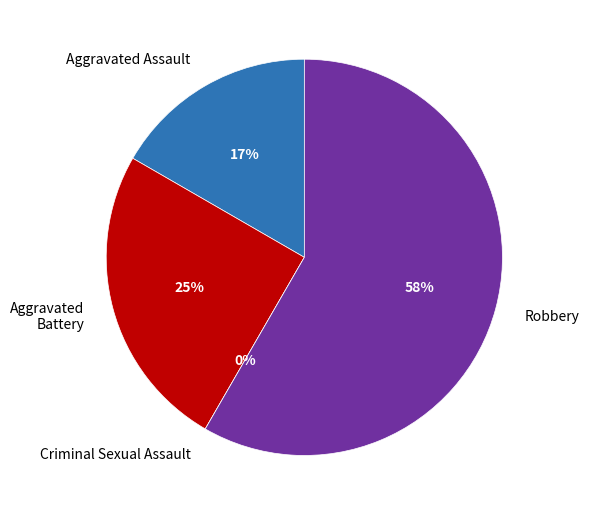

What is the total percentage of Aggravated Battery and Robbery?

83.3%